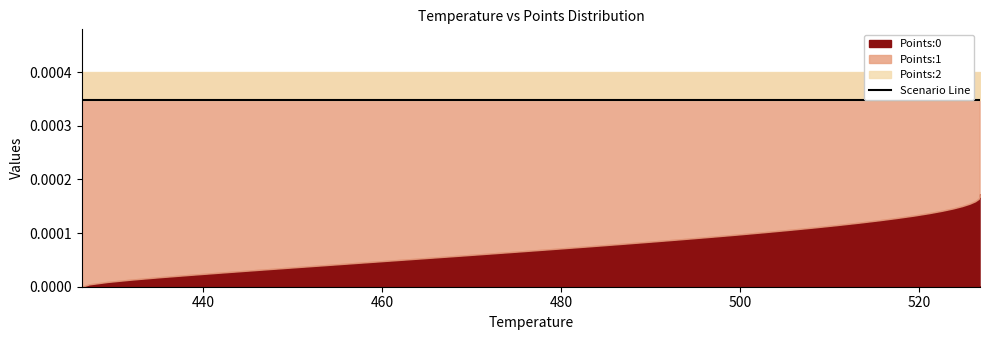

True or false: Points:0 and Points:2 intersect in this chart.

False